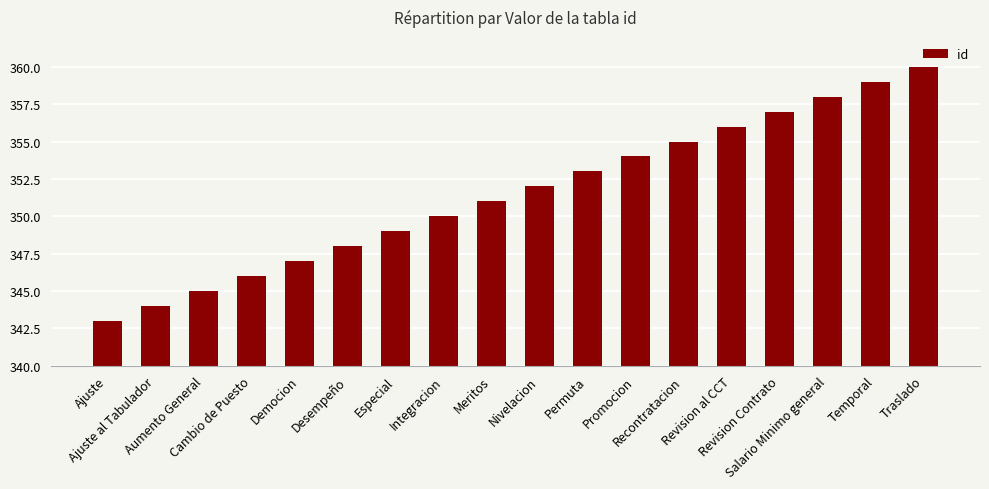

Reading left to right, what are all the values shown in this chart?

Ajuste=343	Ajuste al Tabulador=344	Aumento General=345	Cambio de Puesto=346	Democion=347	Desempeño=348	Especial=349	Integracion=350	Meritos=351	Nivelacion=352	Permuta=353	Promocion=354	Recontratacion=355	Revision al CCT=356	Revision Contrato=357	Salario Minimo general=358	Temporal=359	Traslado=360